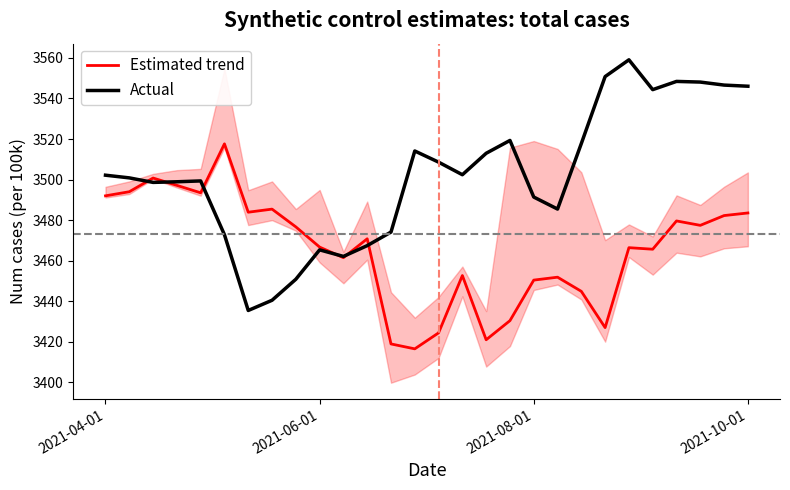

At which category does Estimated trend reach its first local valley?

4